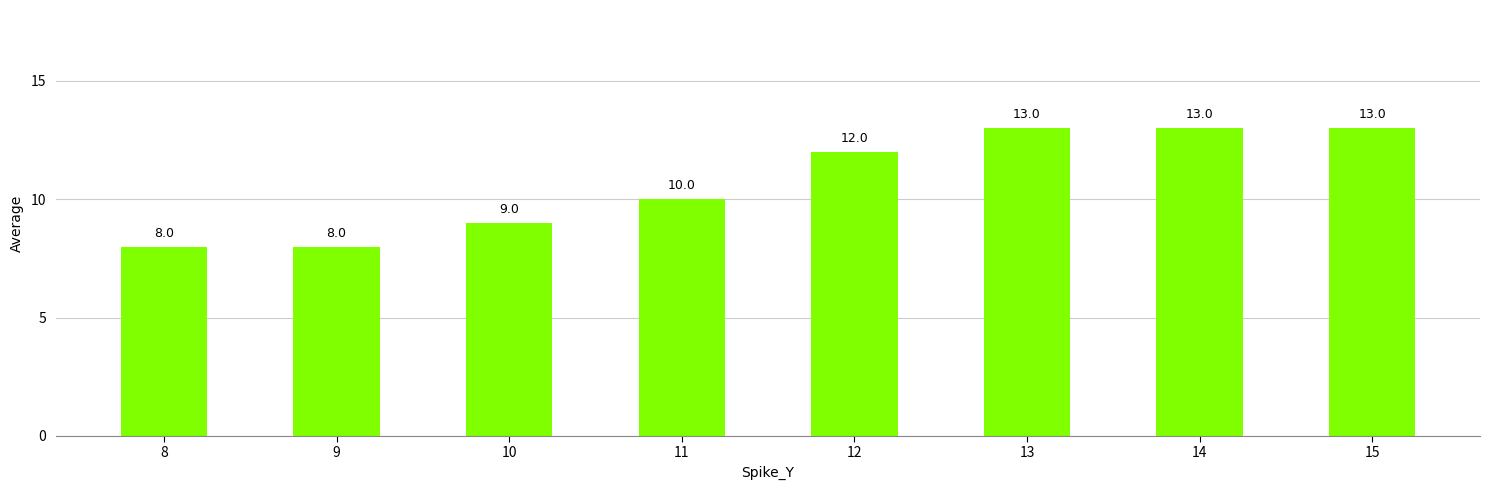

What is the difference between the maximum and minimum values?

5